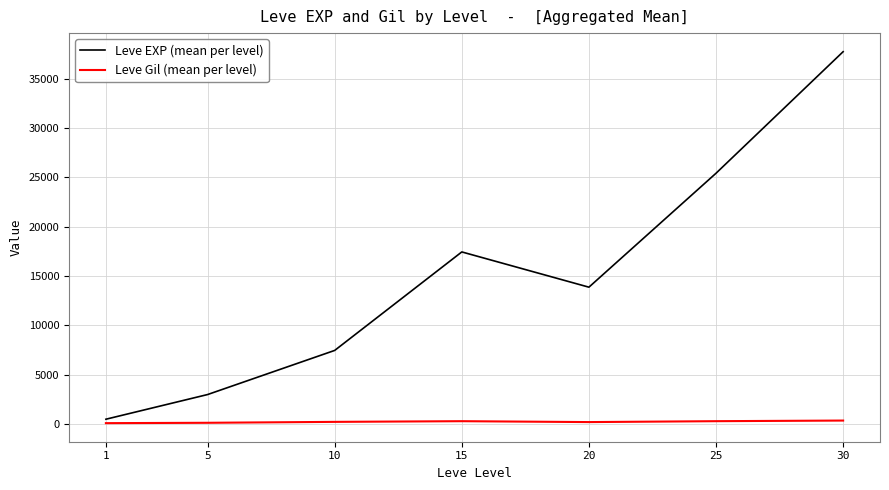

Rank the categories by Leve EXP (mean per level) value from highest to lowest.

30, 25, 15, 20, 10, 5, 1